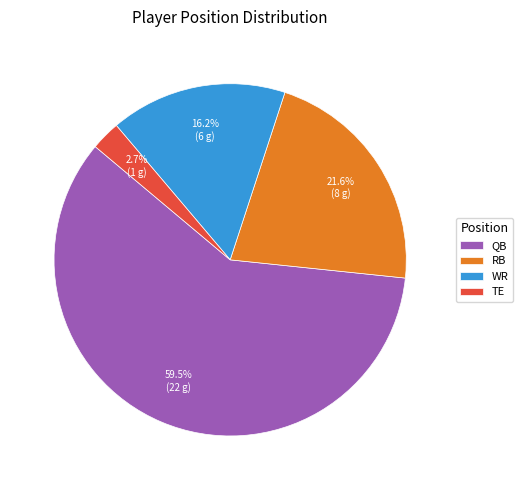

To the nearest percent, what is the difference between the WR and RB slice percentages?

5%